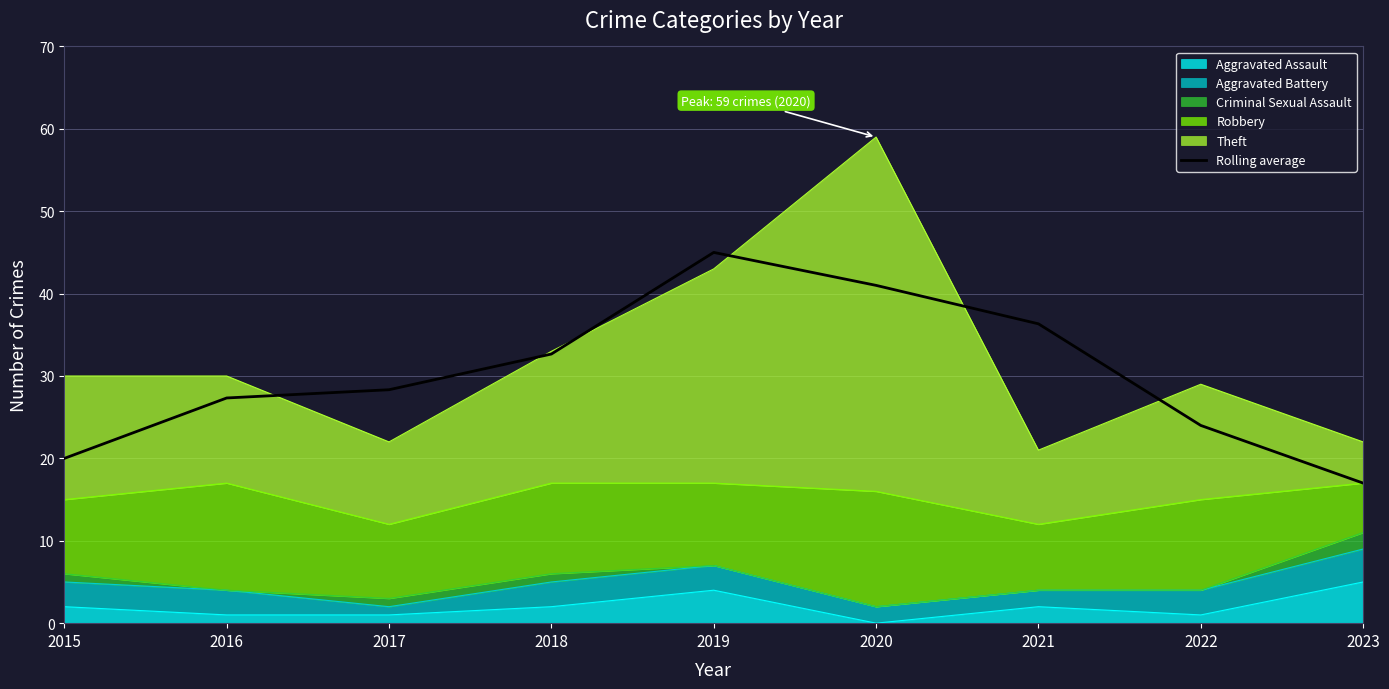

What is the change in value from 2020 to 2023?

-24.0